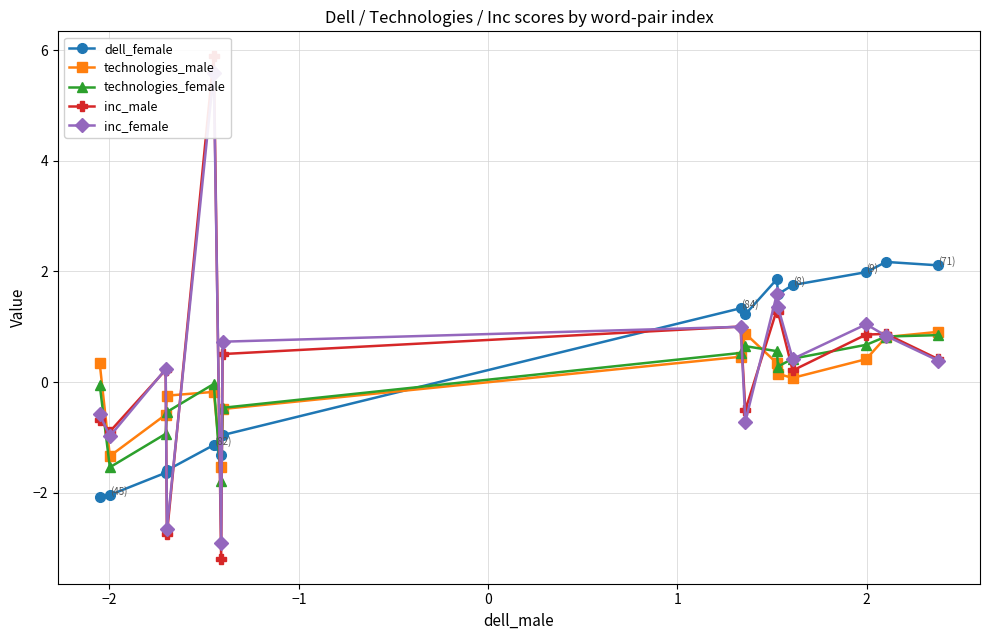

At how many categories does at least one series exceed 3?

1